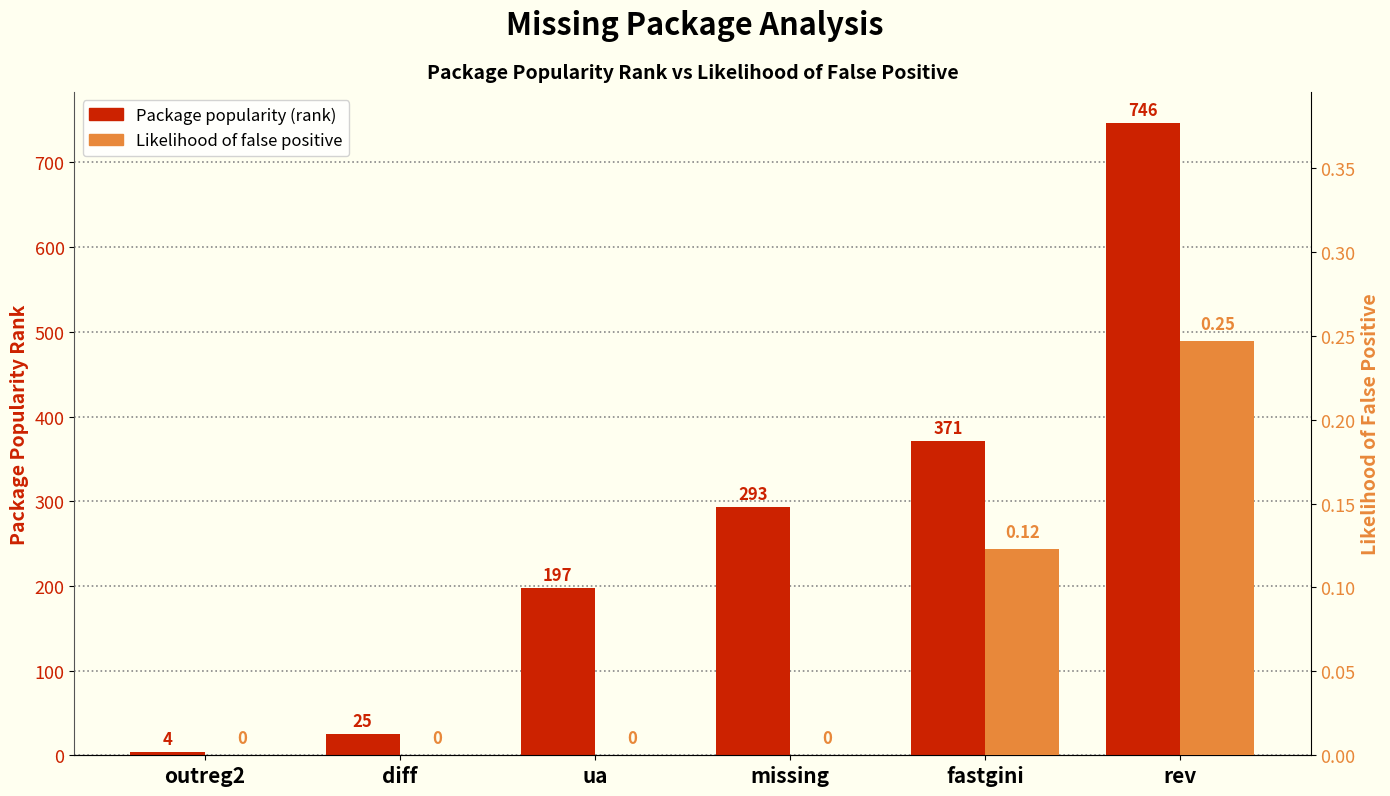

True or false: likelihood of false positive based on package popularity has a value of 0.0 at missing.

True